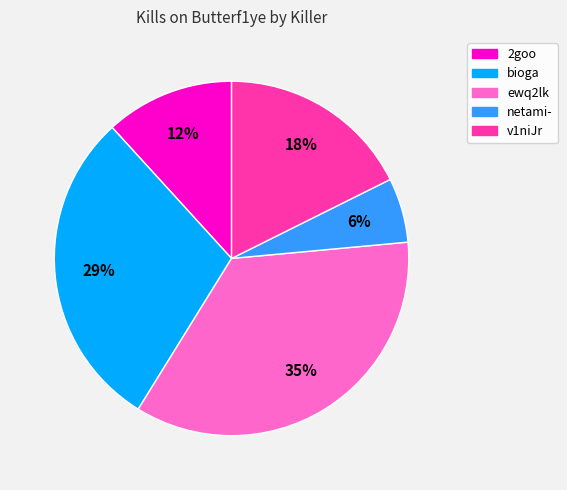

To the nearest percent, what is the difference between the largest and smallest slice percentages?

29%